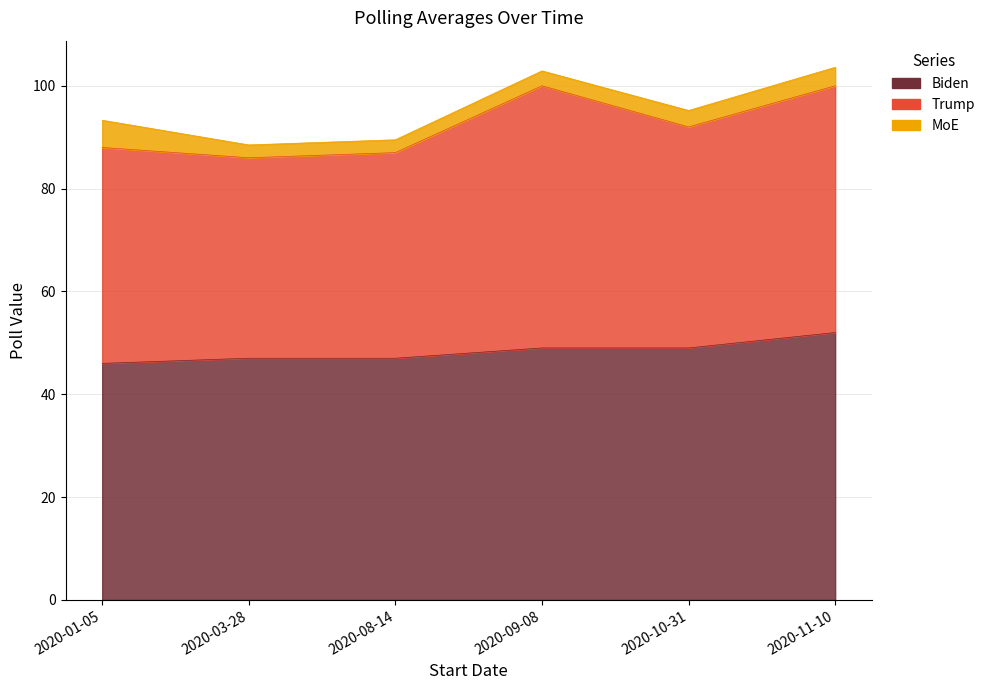

What is the spread (max minus min) of values at 2020-11-10?

48.4